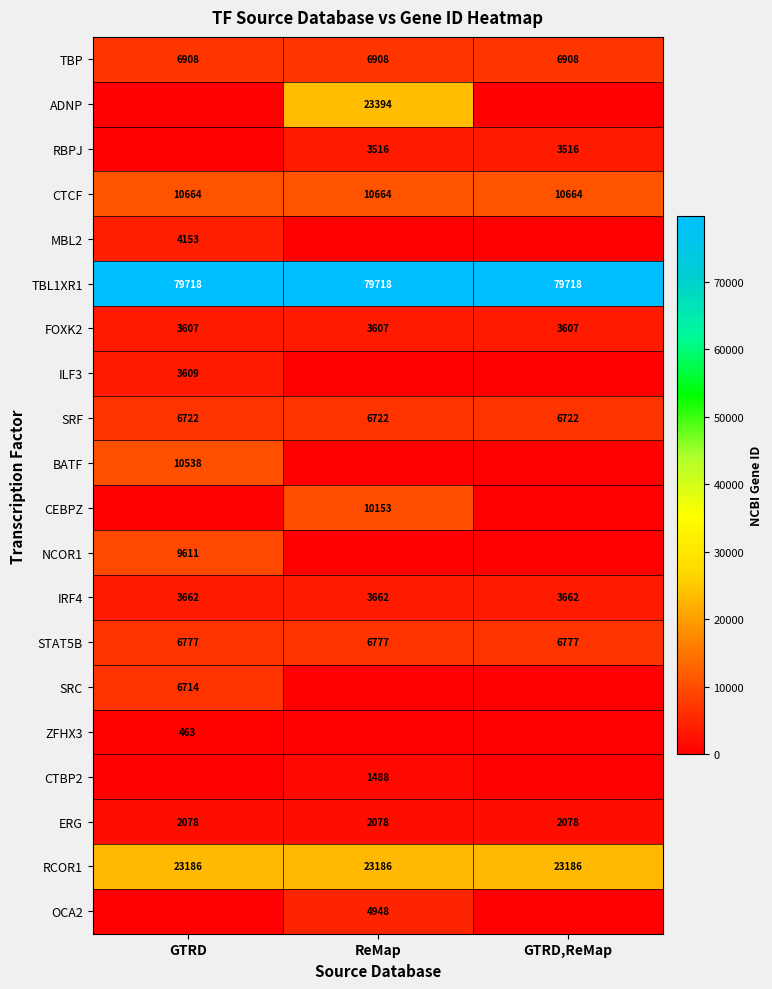

The value of CTBP2 at ReMap is 599. True or false?

False